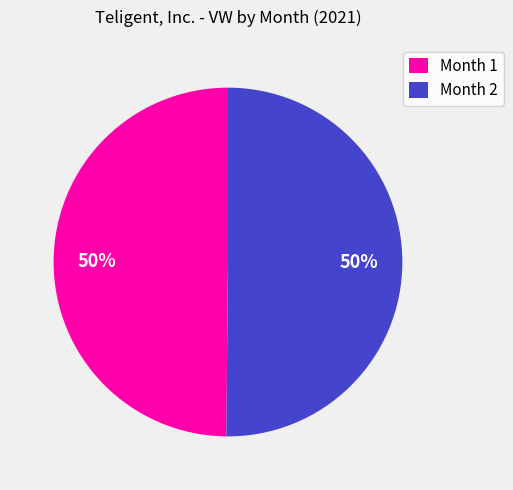

What percentage is the Month 2 slice, to the nearest percent?

50%